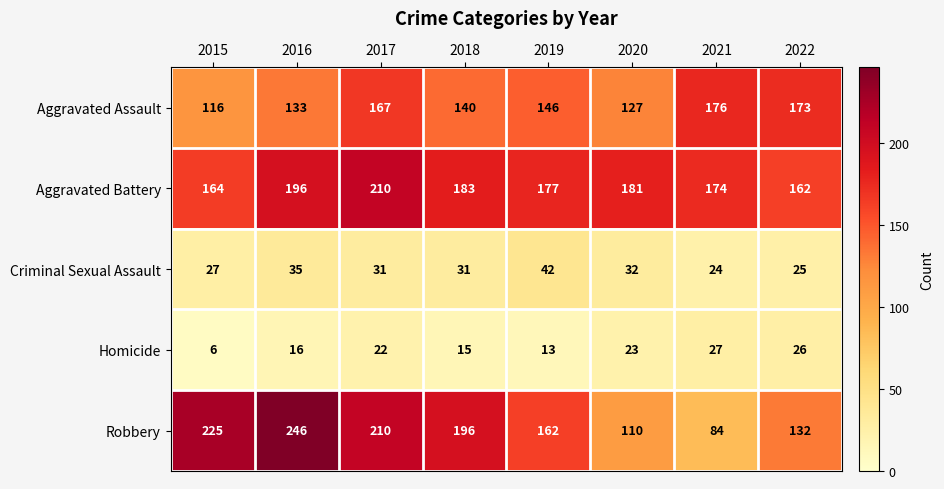

The Criminal Sexual Assault series shows 72 at 2019. True or false?

False